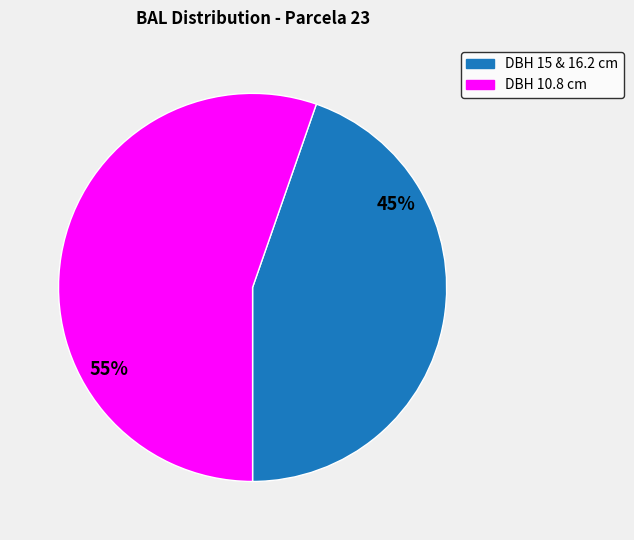

To the nearest percent, what is the average slice percentage?

50%